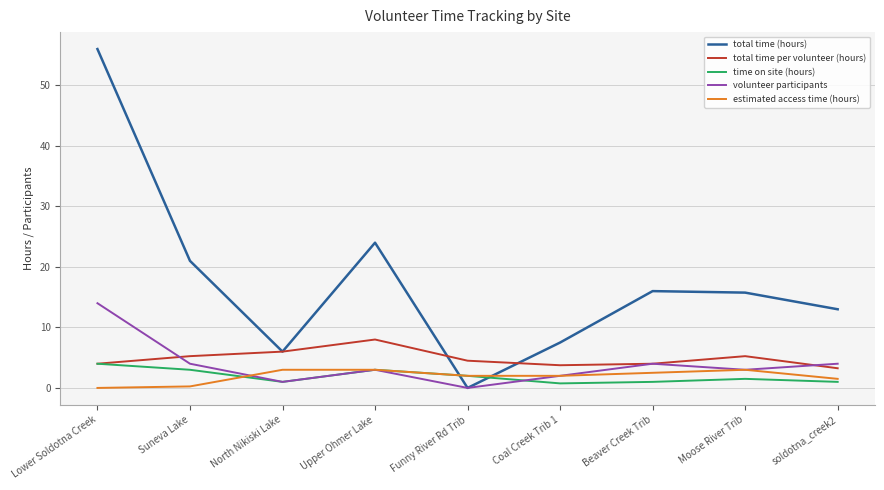

At how many categories does at least one series exceed 31?

1